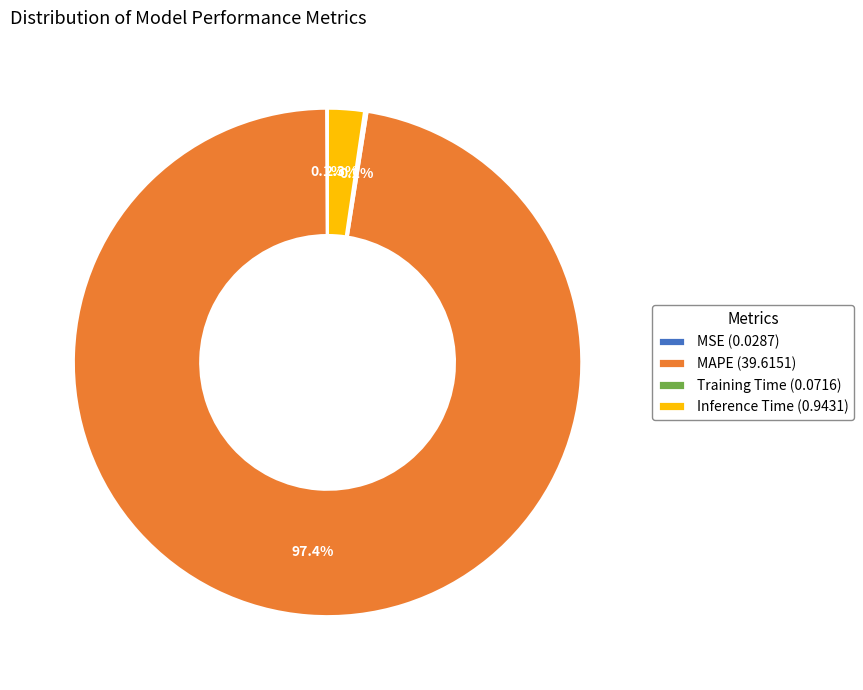

Do Inference Time (0.9431) and MAPE (39.6151) together represent more than half of the pie?

Yes